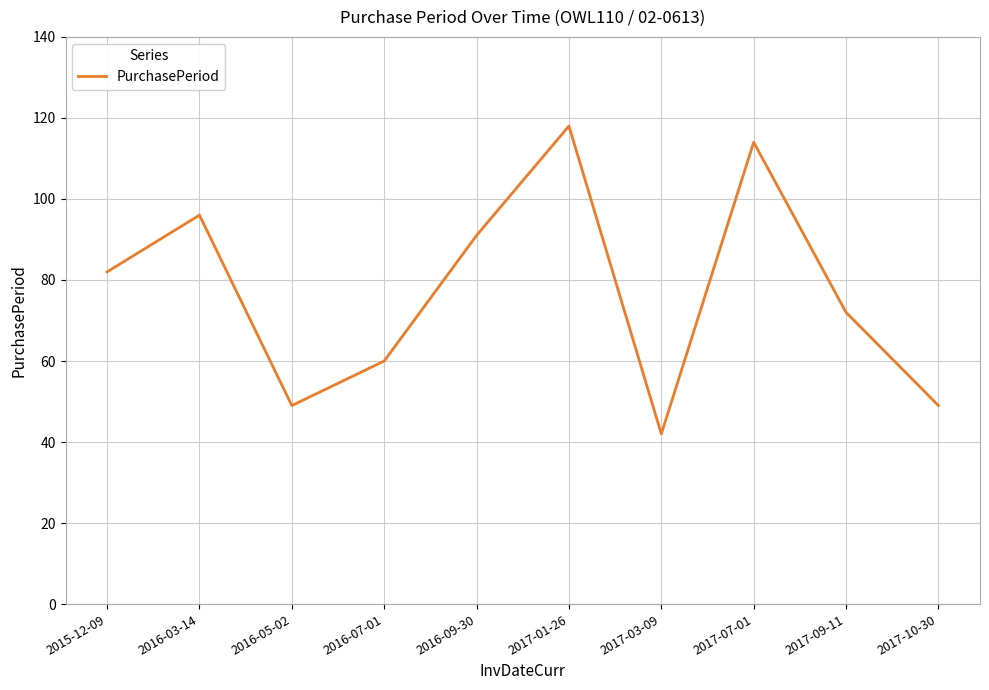

At which category does the data reach its first local valley?

2016-05-02